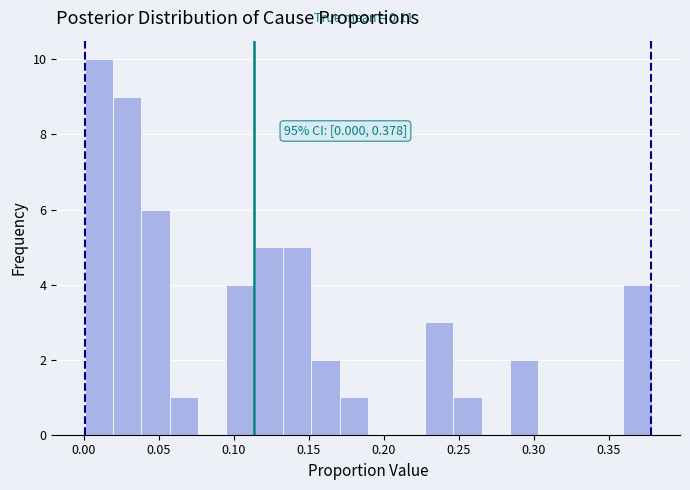

Read against the x-axis, roughly where is the centre of the tallest bar?

0.010